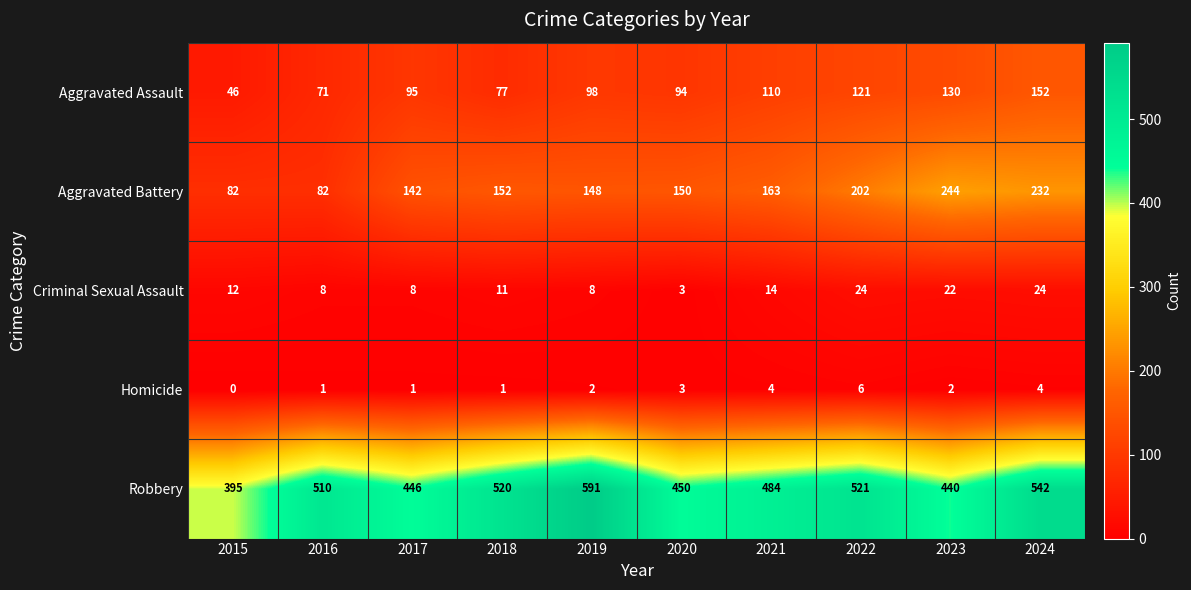

Read the Aggravated Battery value at 2022.

202